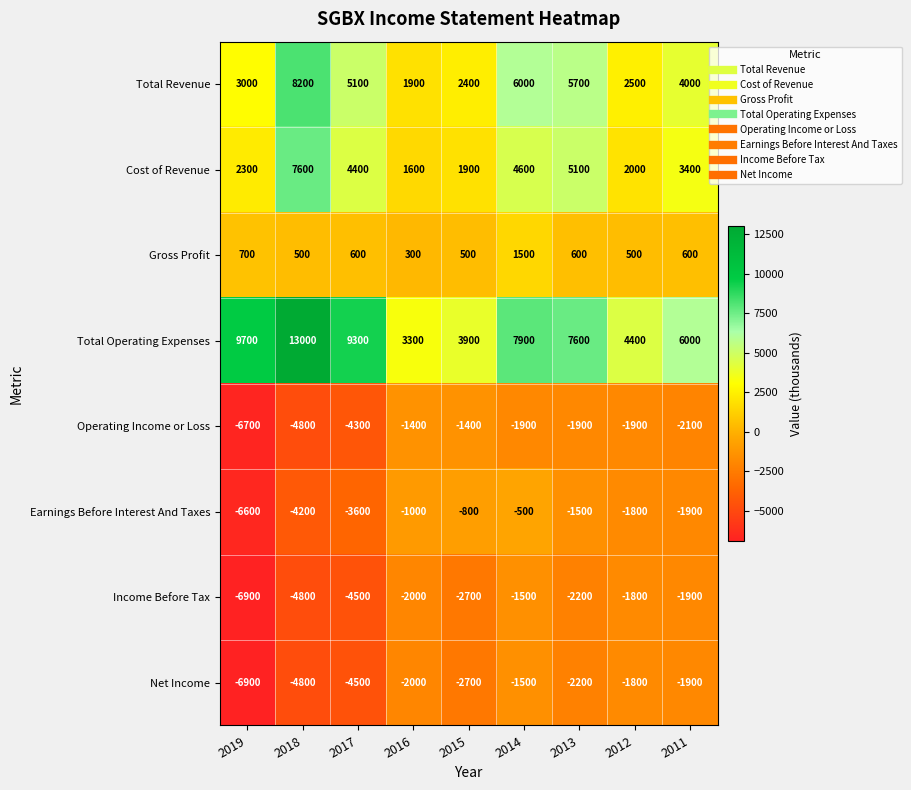

At which category does the chart reach its peak across all series?

2018